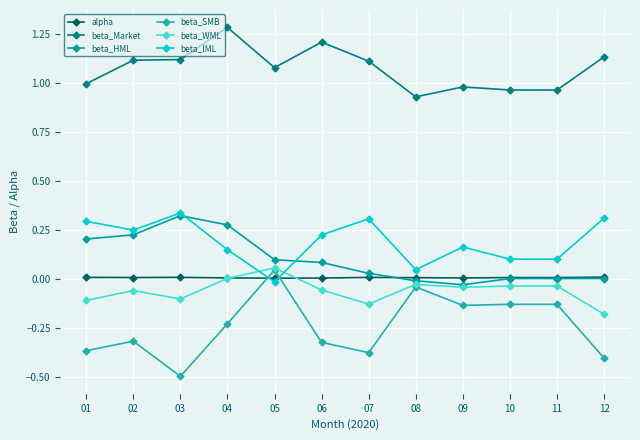

What is the highest value of the beta_HML series?

0.3